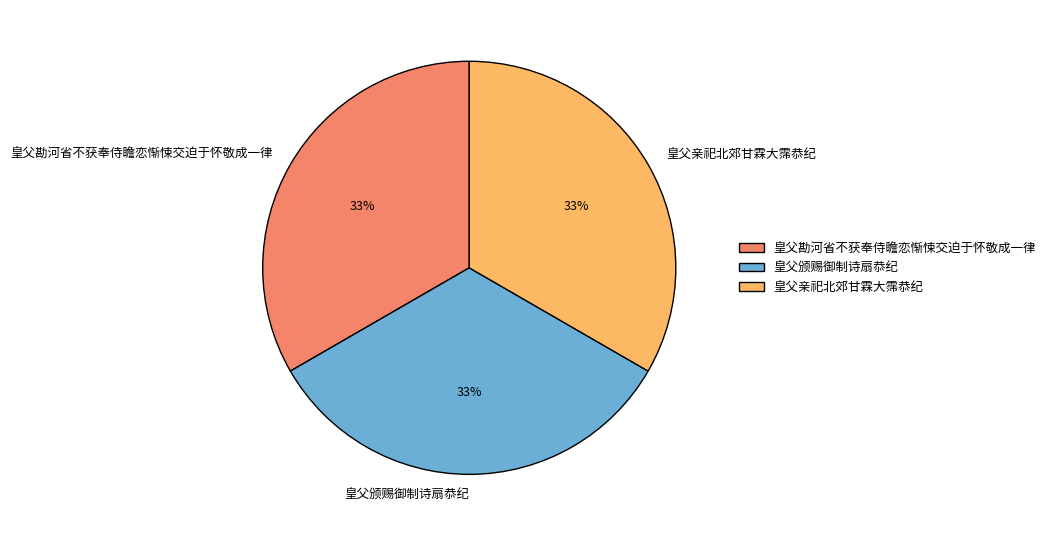

Approximately how many times larger is the value at 皇父亲祀北郊甘霖大霈恭纪 compared to 皇父勘河省不获奉侍瞻恋惭悚交迫于怀敬成一律?

1.0